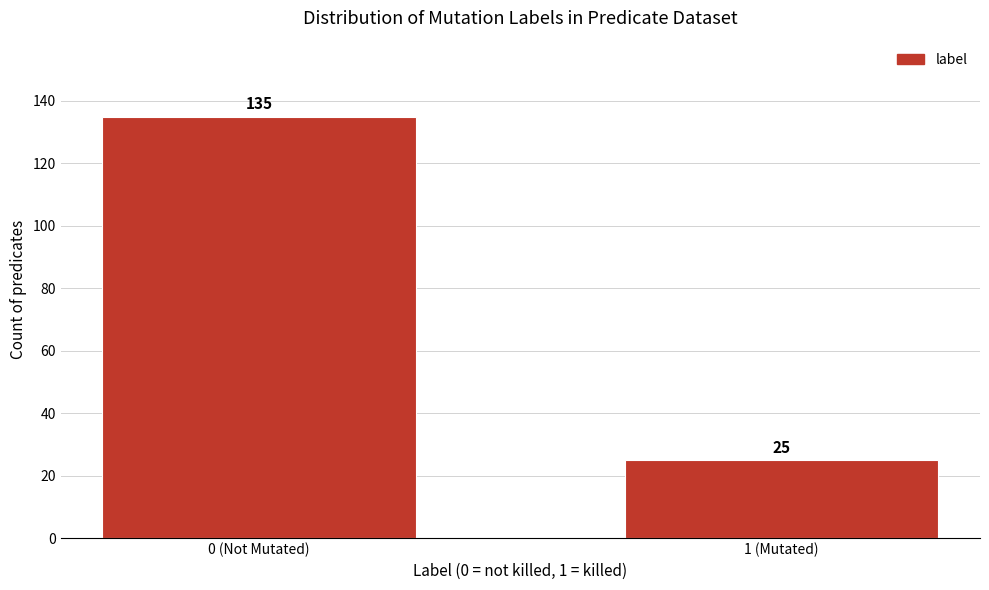

Reading left to right, list all the values displayed in this chart.

135	25